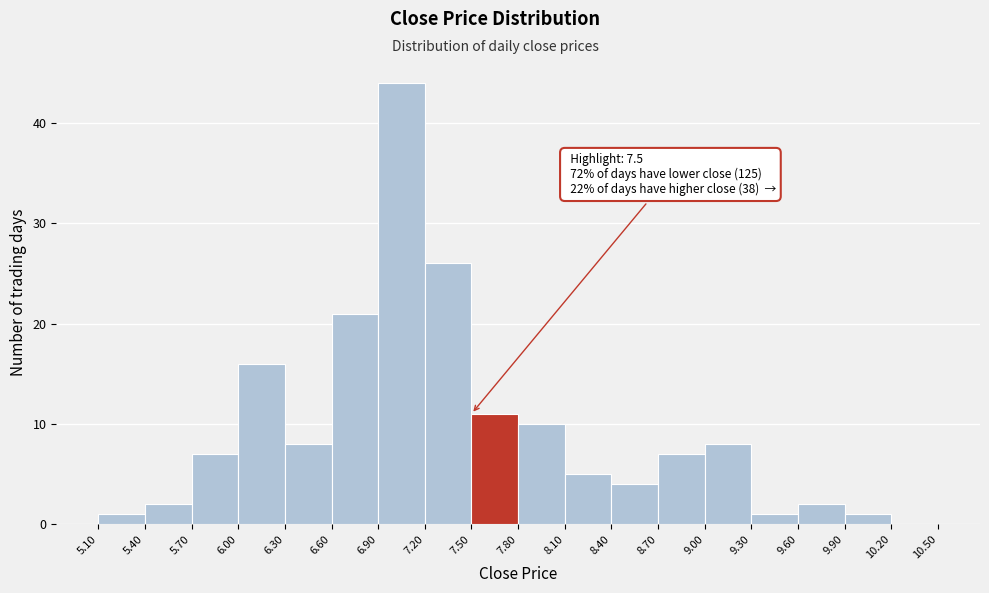

Which range on the x-axis has the tallest bar?

6.90 to 7.20